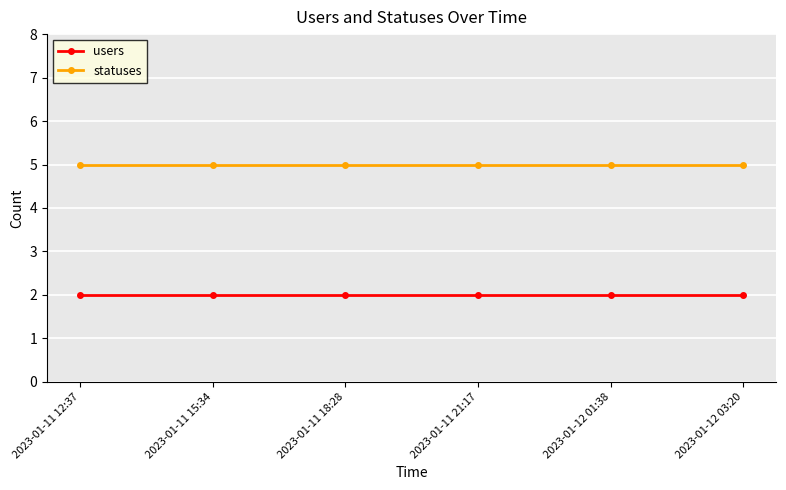

How many distinct data groups are displayed?

2